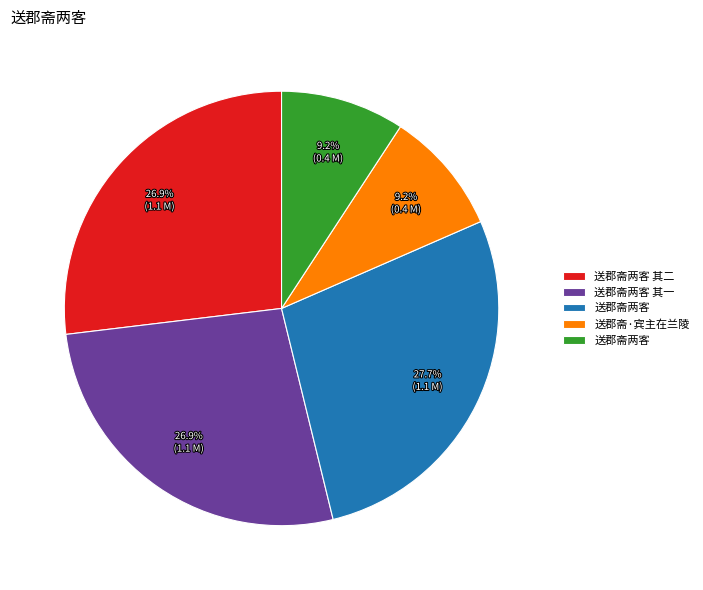

Is there a majority slice in this chart?

No